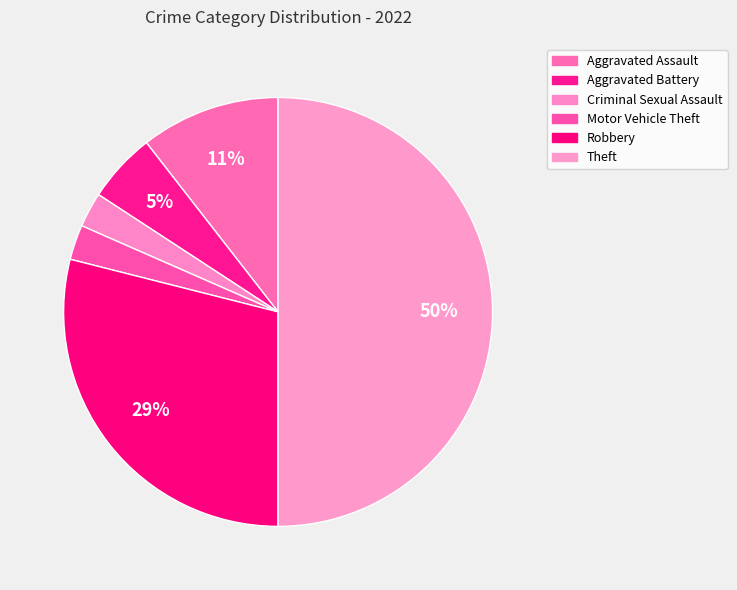

How many slices are in this pie chart?

6